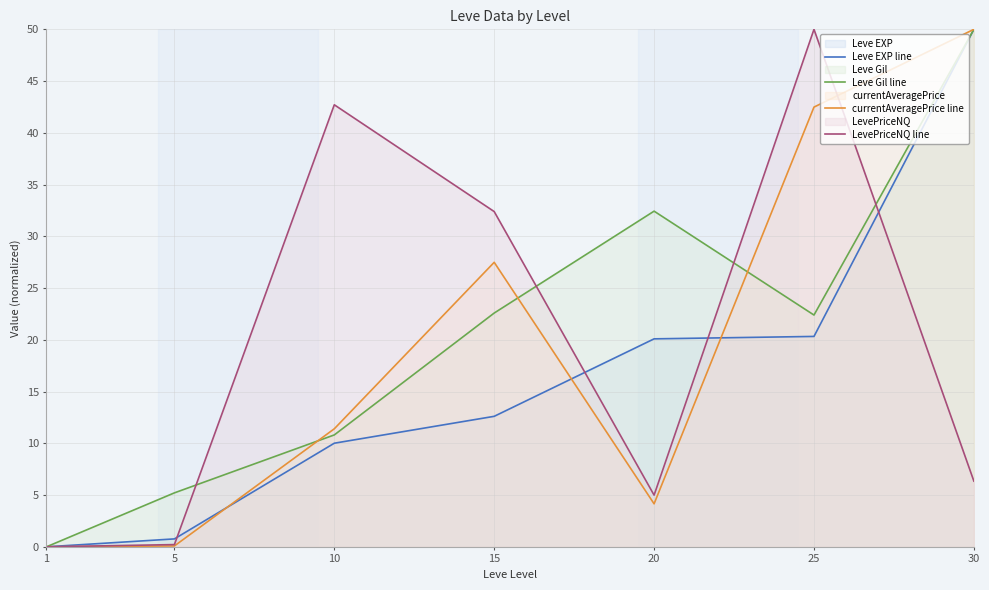

What is the sum of all LevePriceNQ line values?

136.7